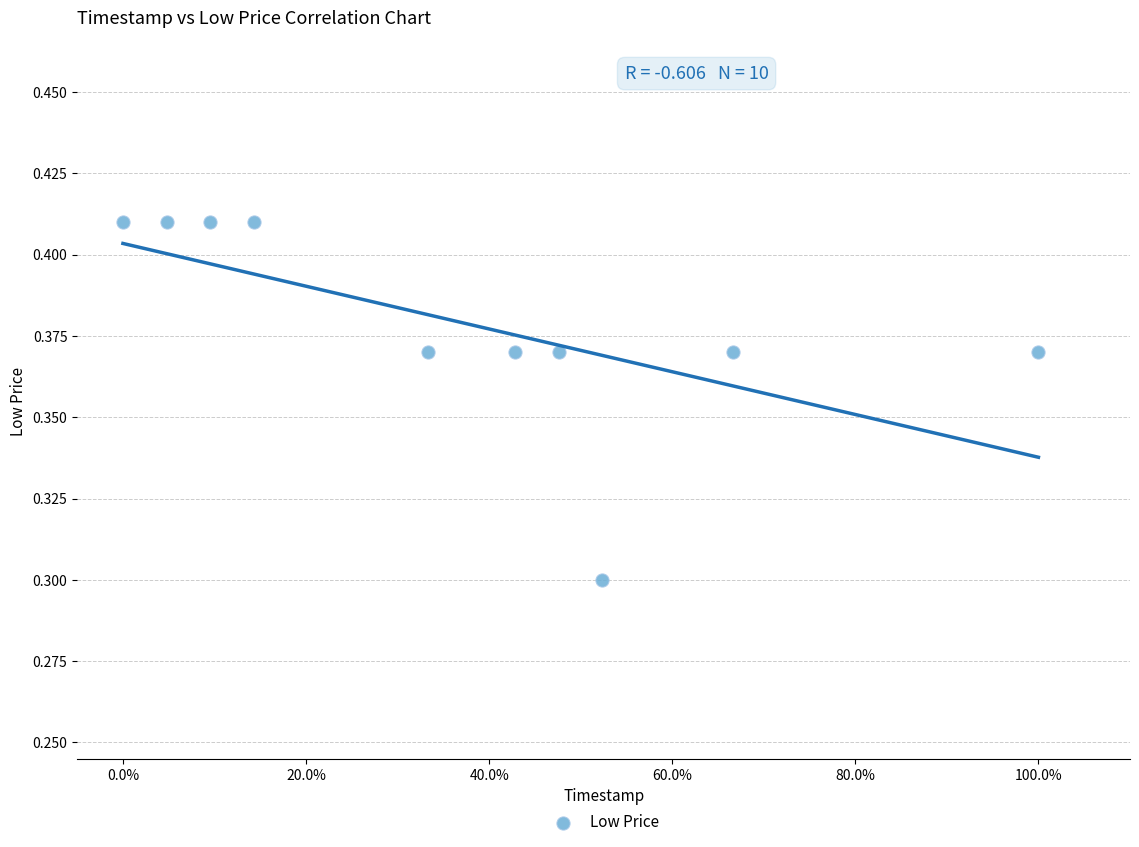

What Y value in the scatter plot is closest to 0?

0.3